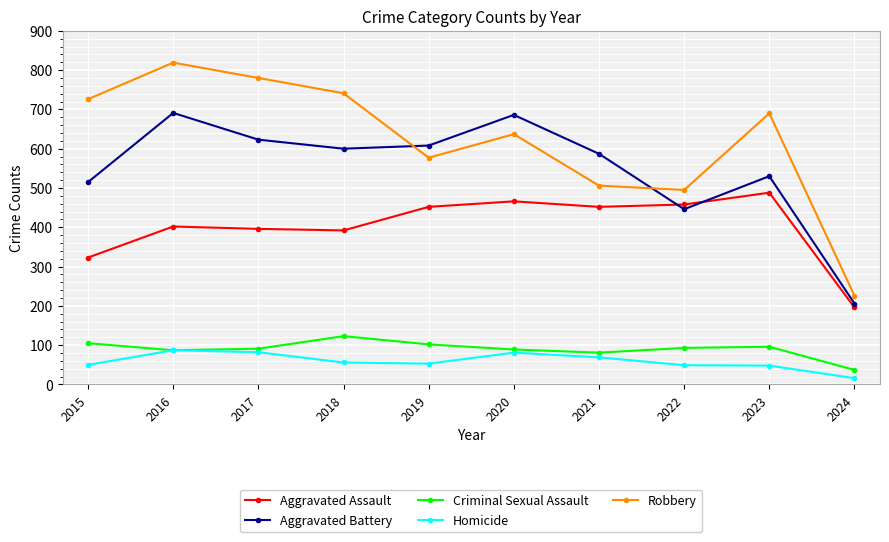

What is the minimum value shown in the chart?

16